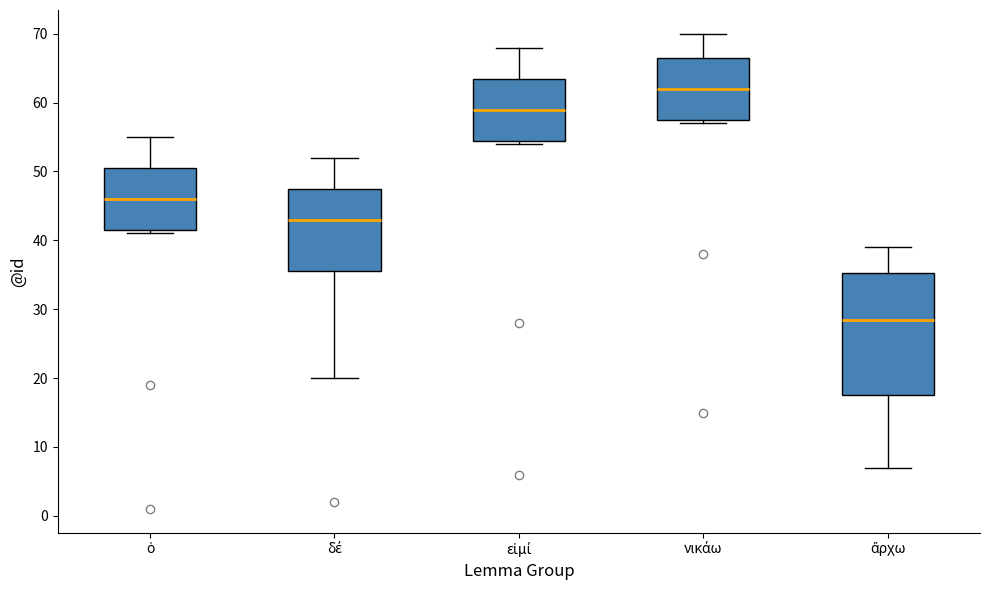

Where is the lower edge of the box for δέ on the y-axis? The values are not printed on the chart, so give them approximately, as read against the axis.

36